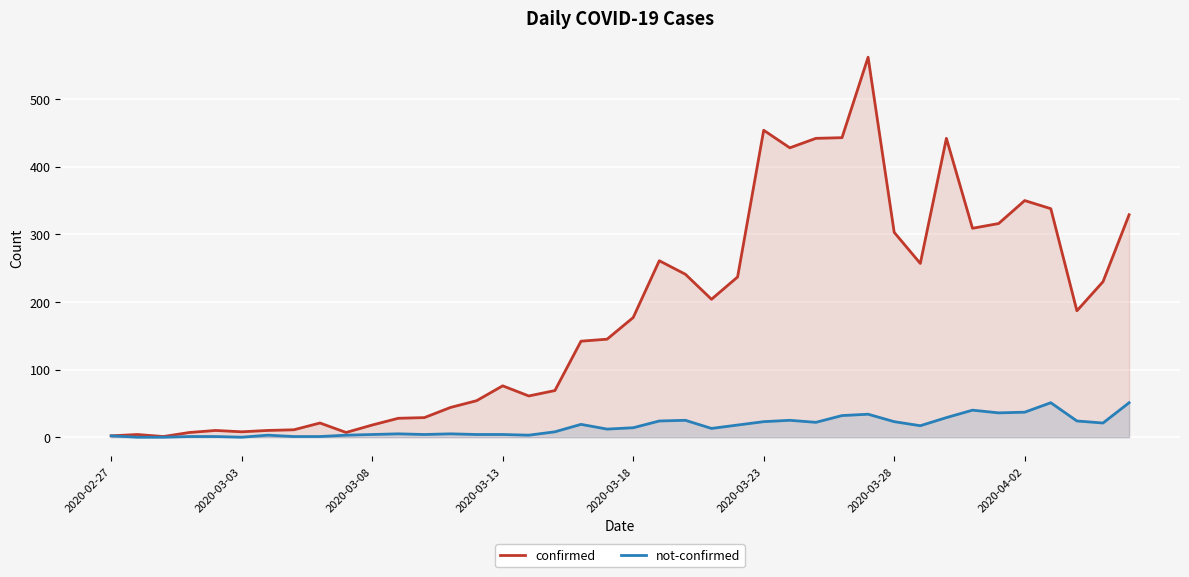

Which series has the widest spread of values?

confirmed